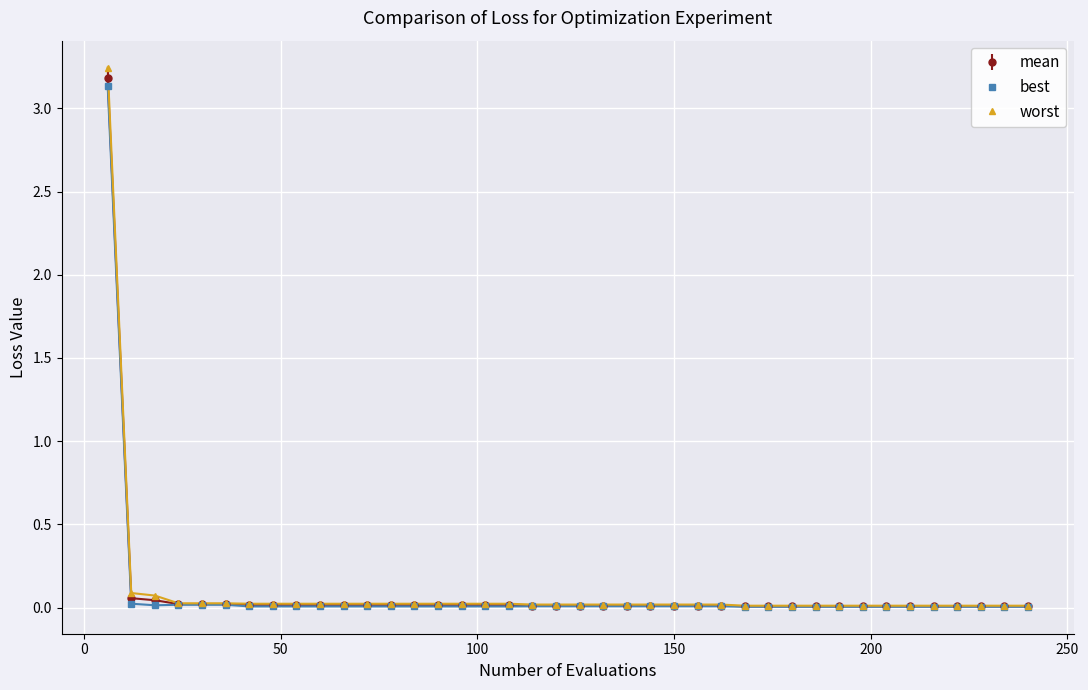

Which series has the widest spread of values?

worst